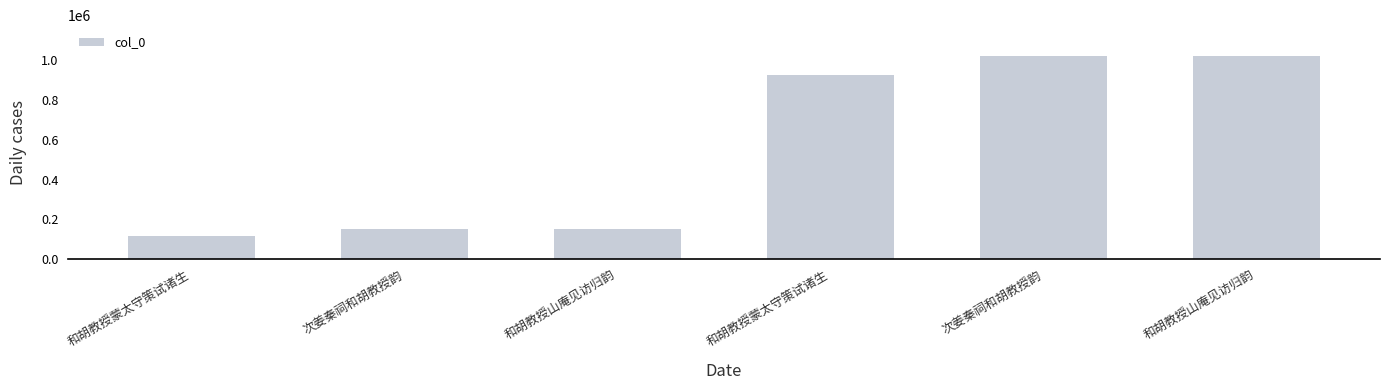

Are the bars grouped side by side (vs. stacked)?

No